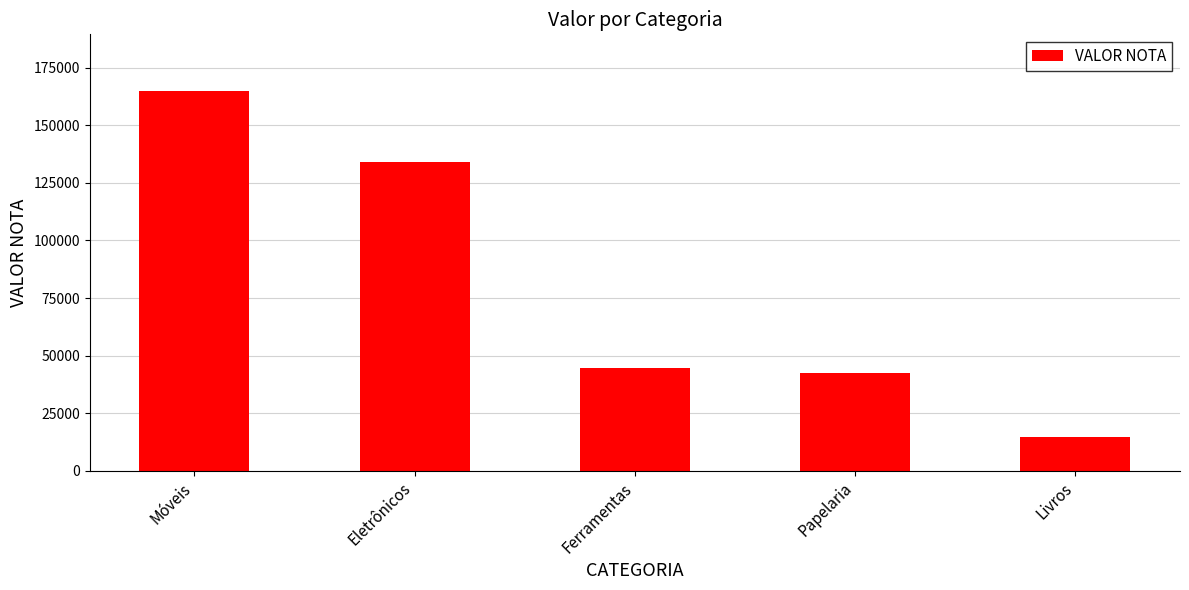

What value does the data have at Eletrônicos?

134250.6